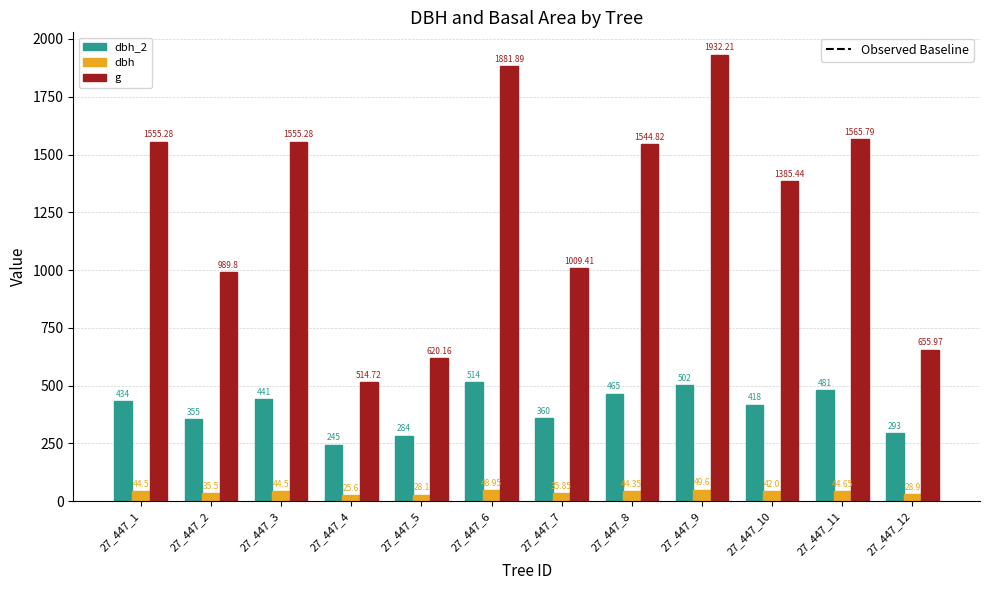

What is the difference between the second highest and minimum values in the g series?

1367.2